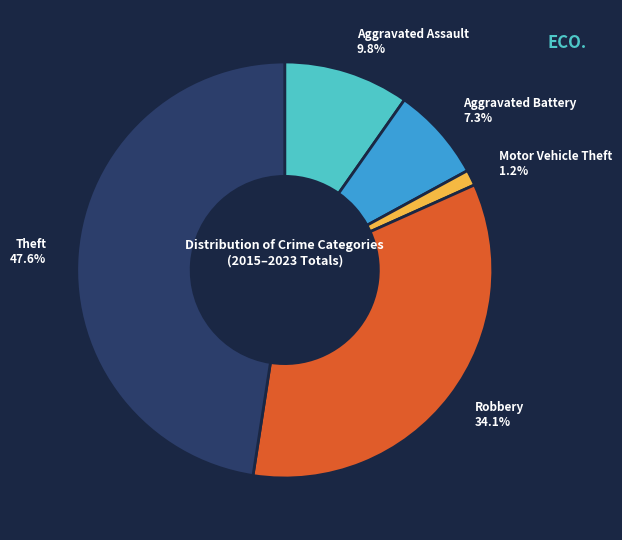

The Motor Vehicle Theft slice represents 11% of the pie. True or false?

False